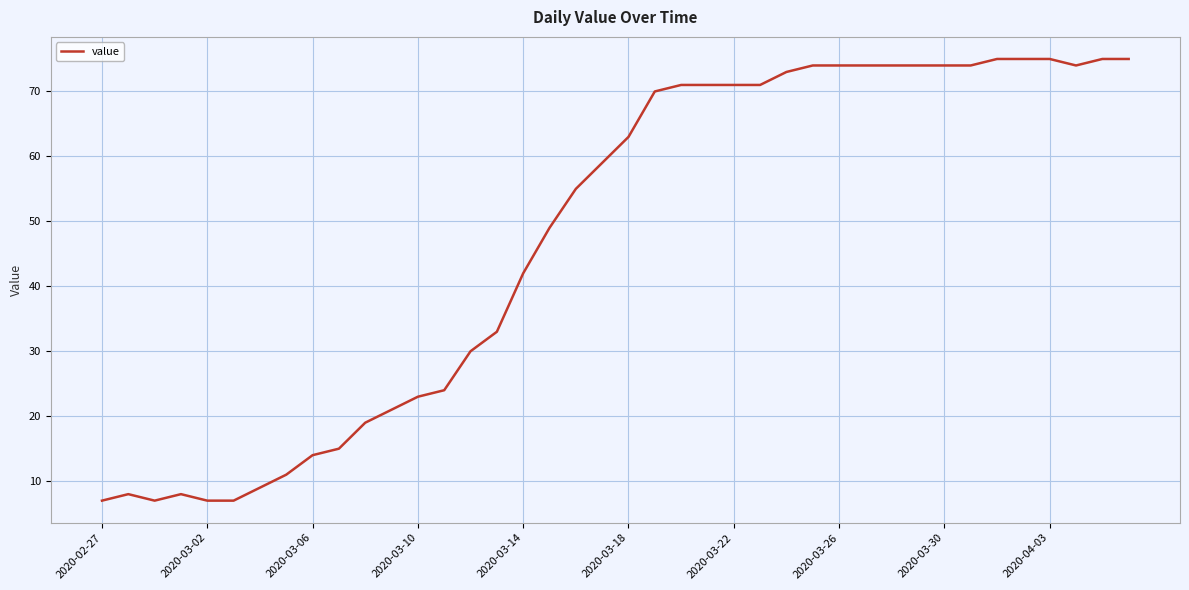

What is the smallest value displayed?

7